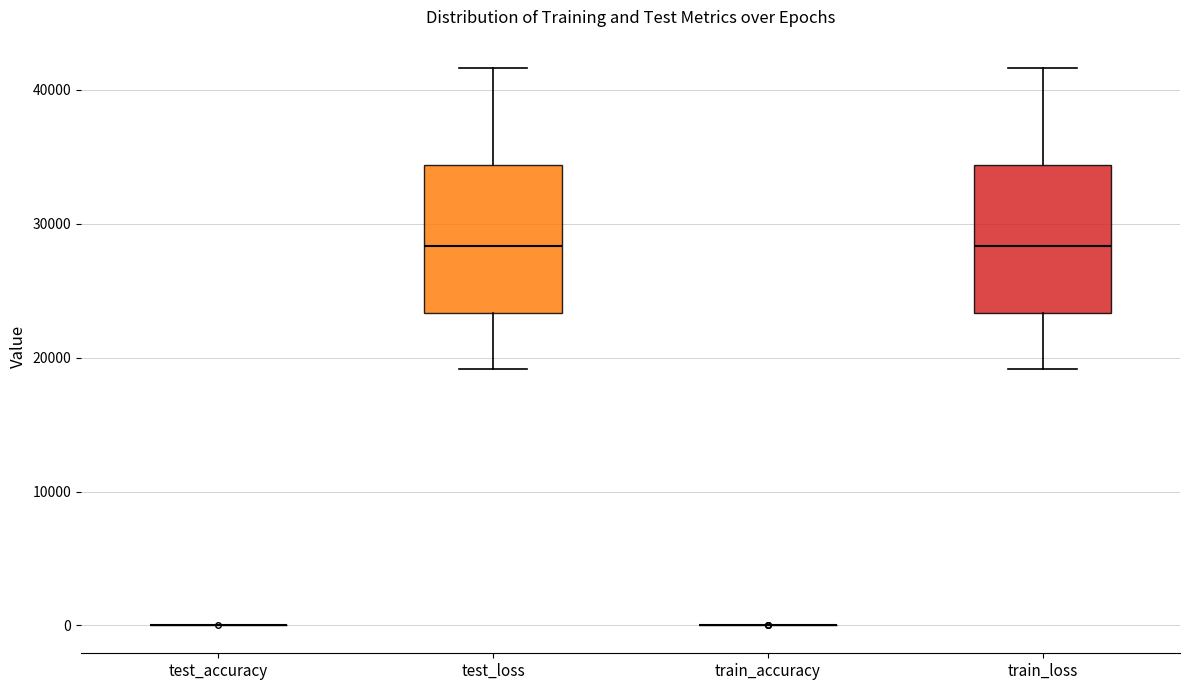

Reading left to right, read every box against the y-axis: the position of its median line, the range the box covers, and the ends of its whiskers. The values are not printed on the chart, so give them approximately, as read against the axis.

test_accuracy: box collapsed to a line at 0, whiskers 0 to 0
test_loss: median 28000, box 23000 to 34000, whiskers 19000 to 42000
train_accuracy: box collapsed to a line at 0, whiskers 0 to 0
train_loss: median 28000, box 23000 to 34000, whiskers 19000 to 42000